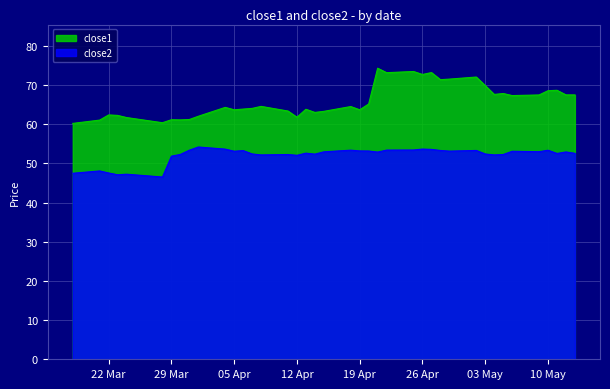

What is the label of the 34th point from the left?

2016-05-05